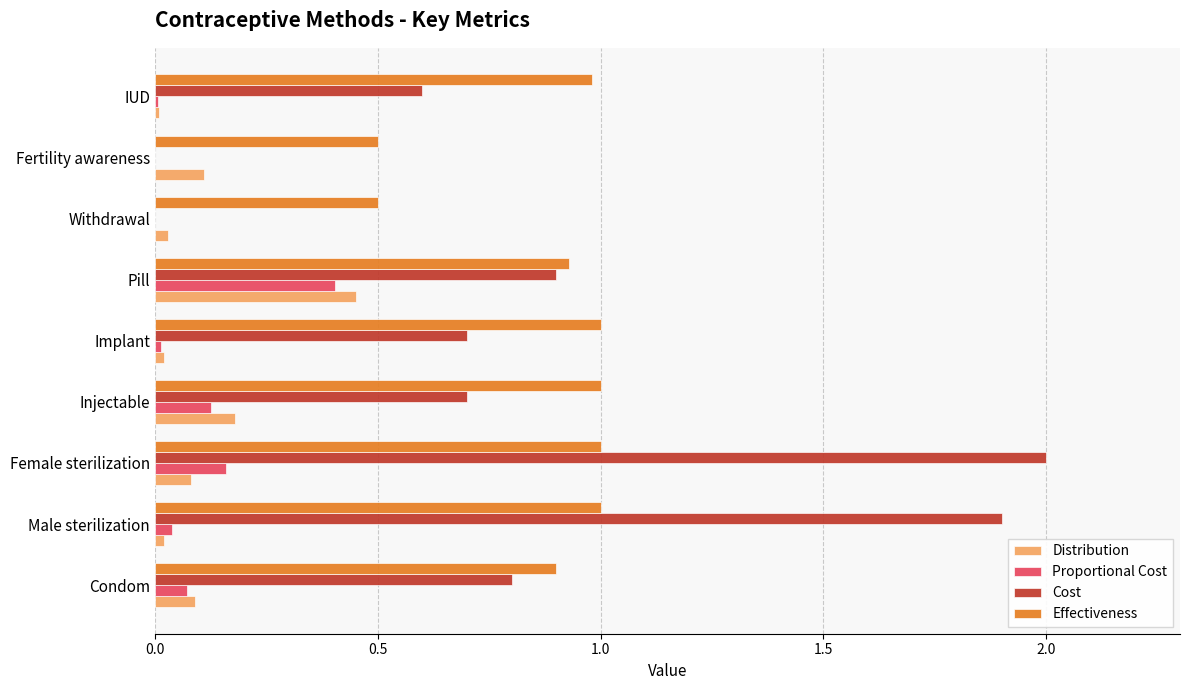

Is the value of Cost at Condom greater than the value of Distribution at Pill?

Yes